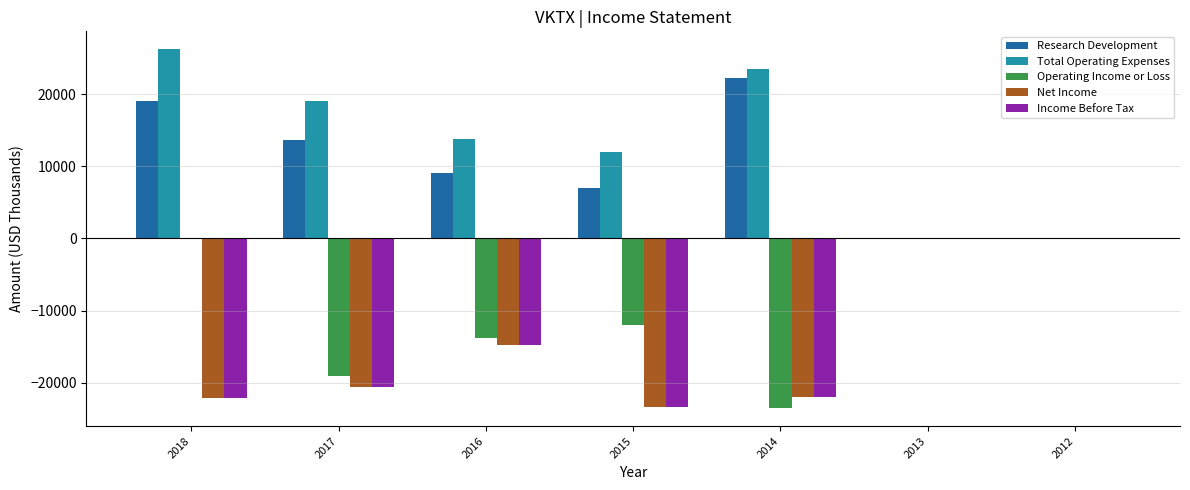

Which category has the highest value across all series?

2018